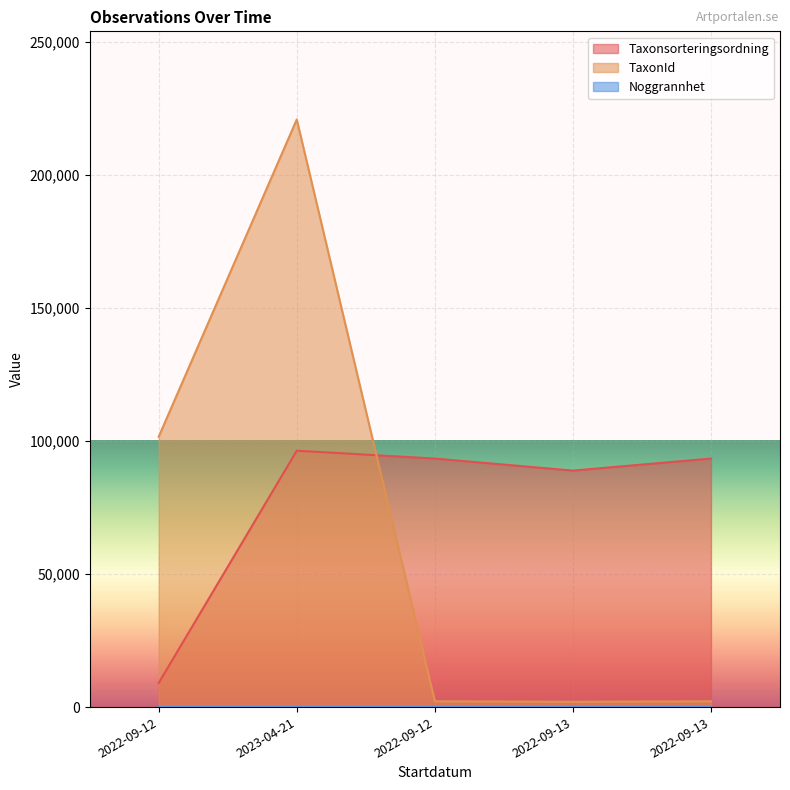

At which category is the sum across all series the highest?

2023-04-21